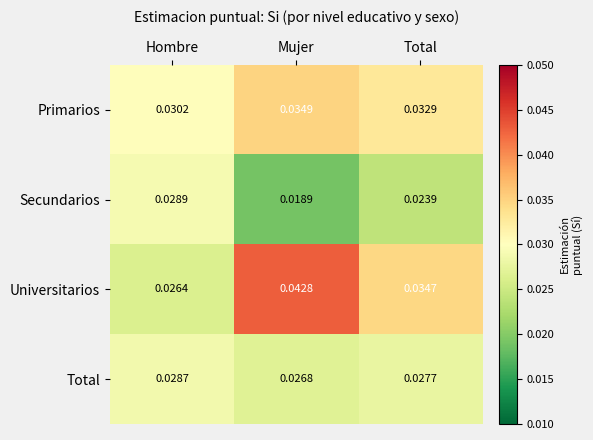

Is the value of Universitarios at Mujer greater than the value of Primarios at Total?

Yes